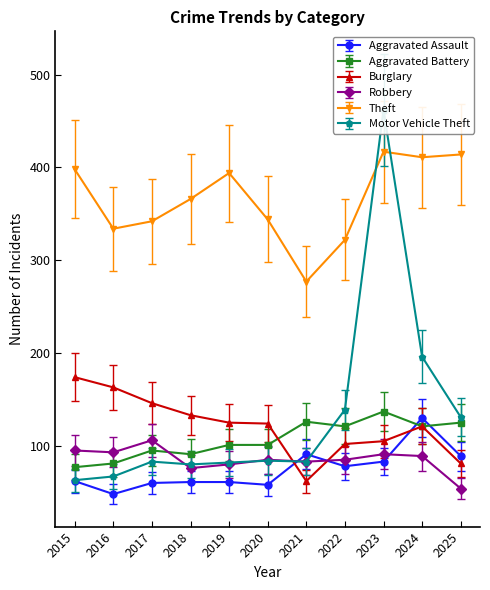

Does the chart display data point markers on the line(s)?

Yes